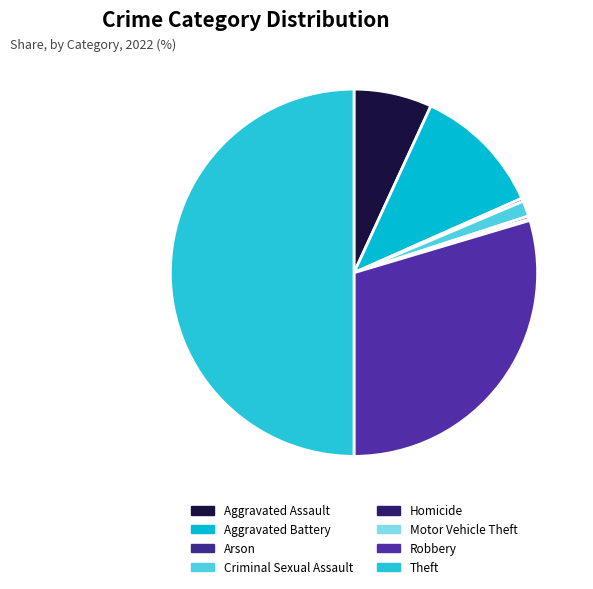

Approximately how many times larger is the value at Motor Vehicle Theft compared to Criminal Sexual Assault?

0.1